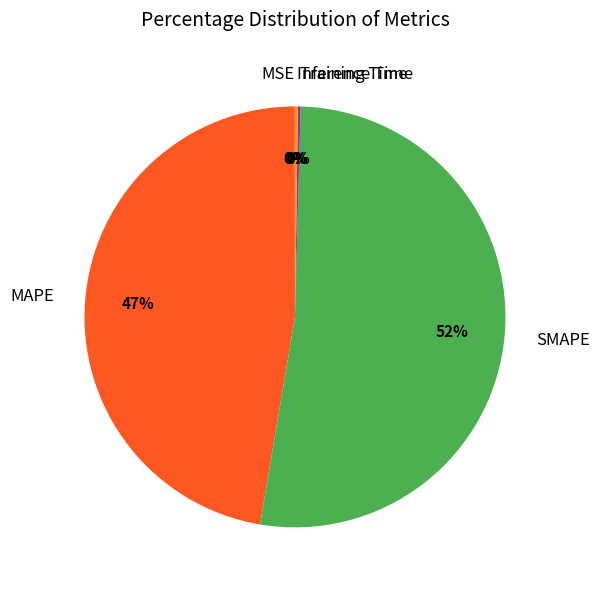

The SMAPE slice represents 52% of the pie. True or false?

True